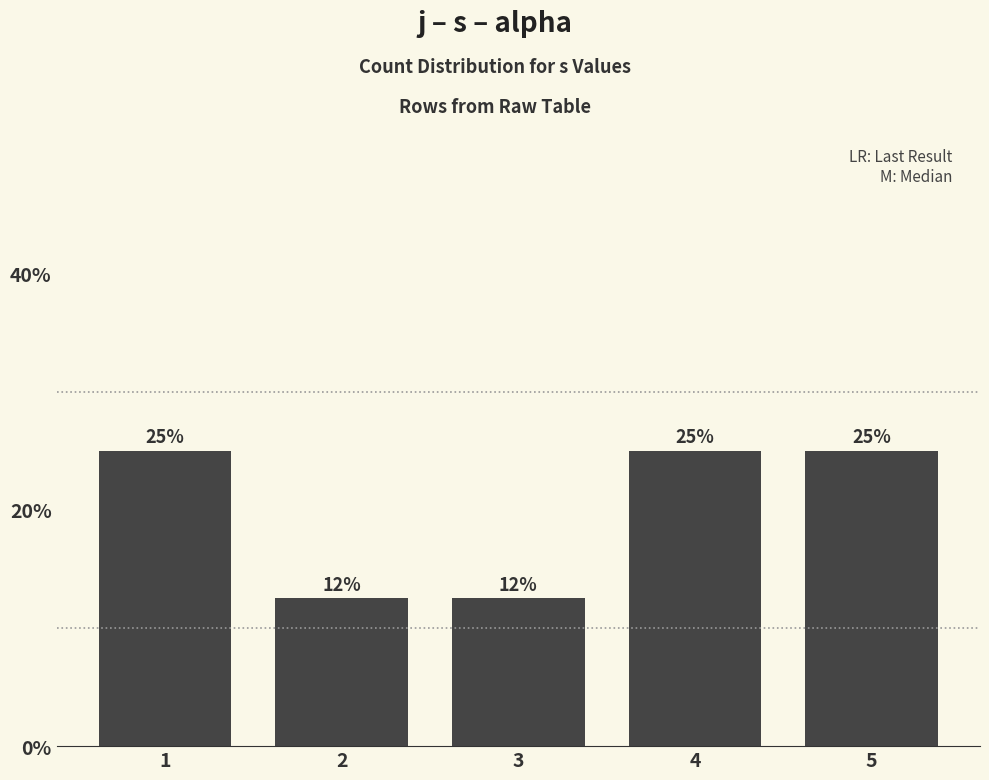

The chart shows a value of 0.2 at 5. True or false?

True